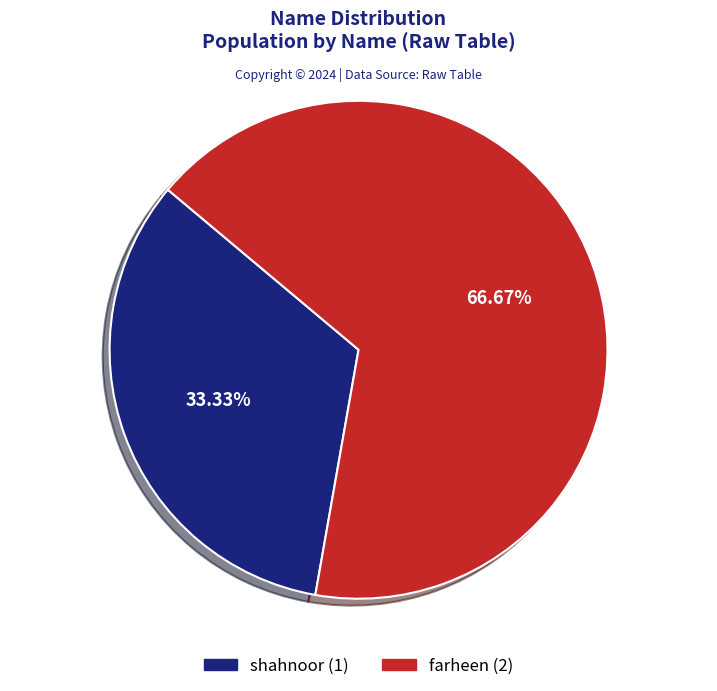

Approximately how many times larger is the value at shahnoor compared to farheen?

0.5